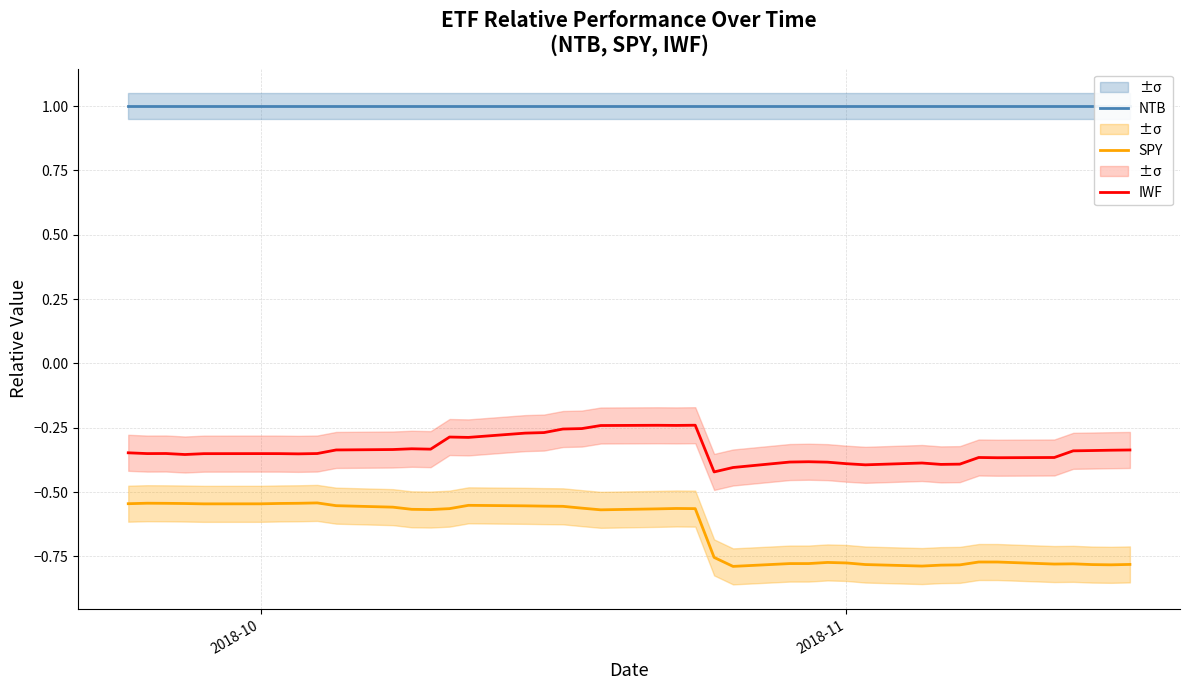

How many interior local valleys does the IWF series have?

10